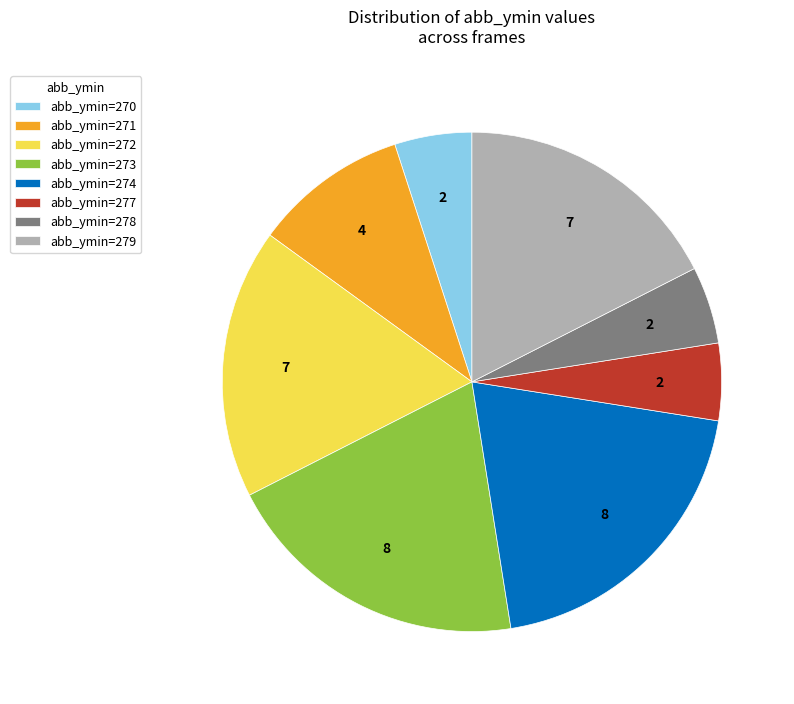

Is there any slice that represents more than half of the pie?

No